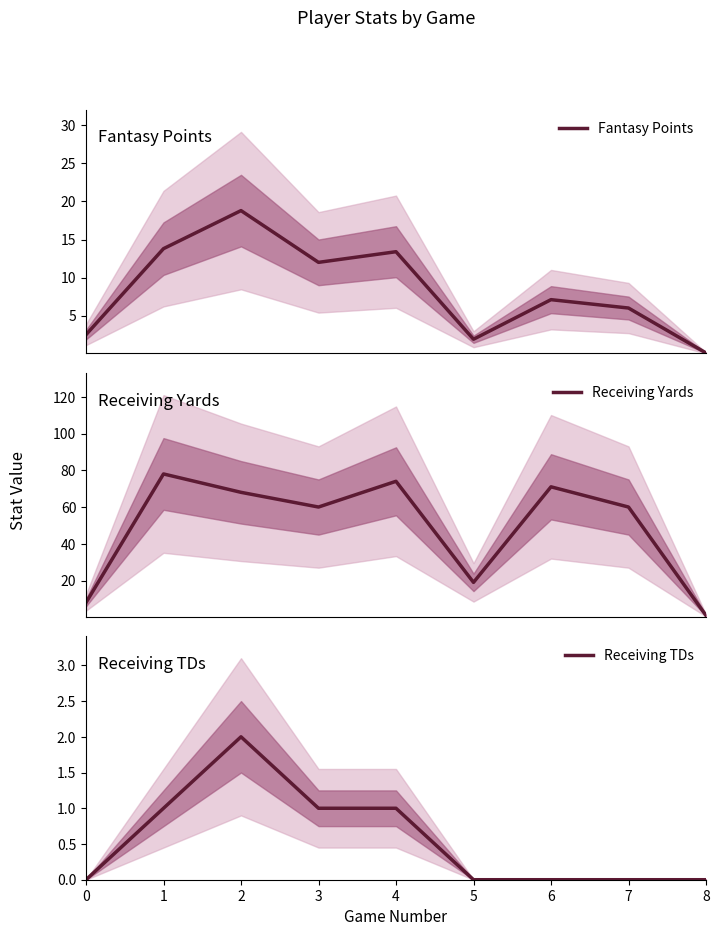

Where does the Receiving Yards series first go above 60?

1